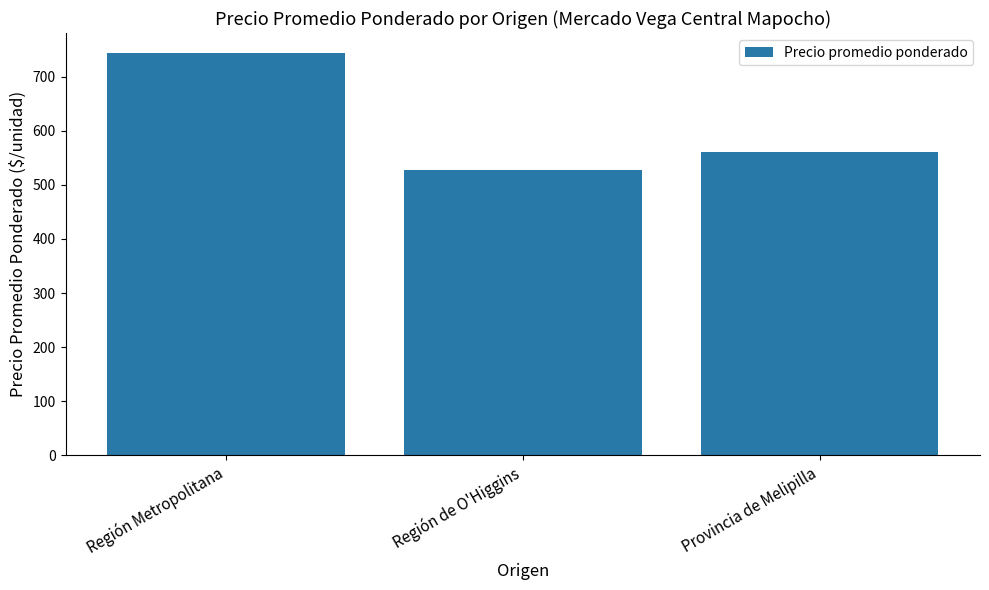

At which label is the value closest to 636?

Provincia de Melipilla